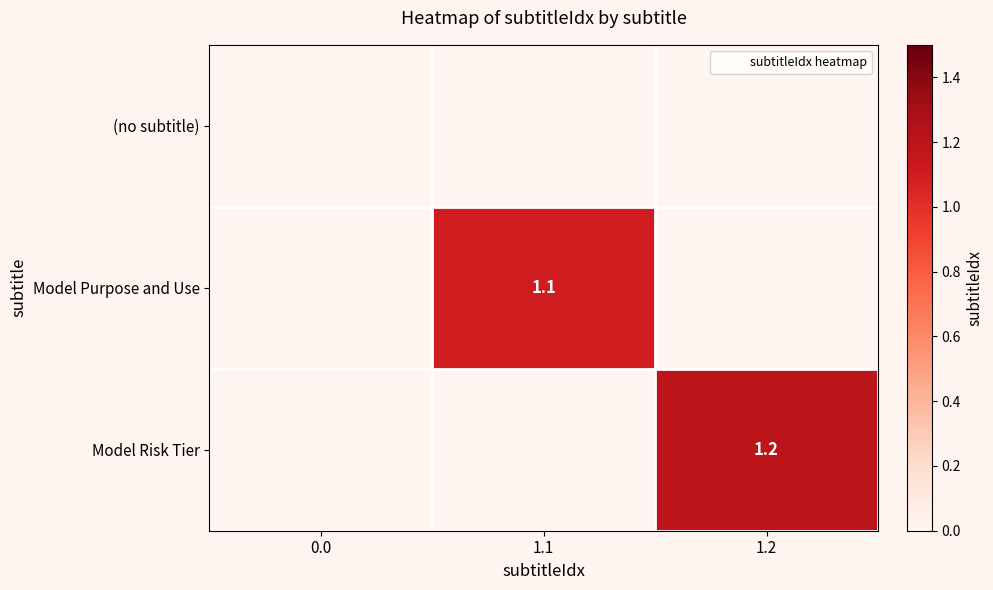

What is the greatest value displayed?

1.2